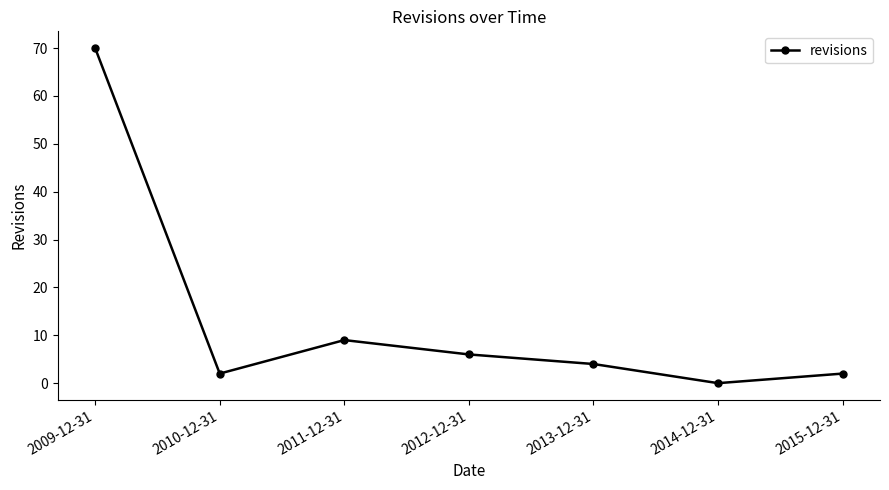

True or false: the data shows 106 at 2009-12-31.

False